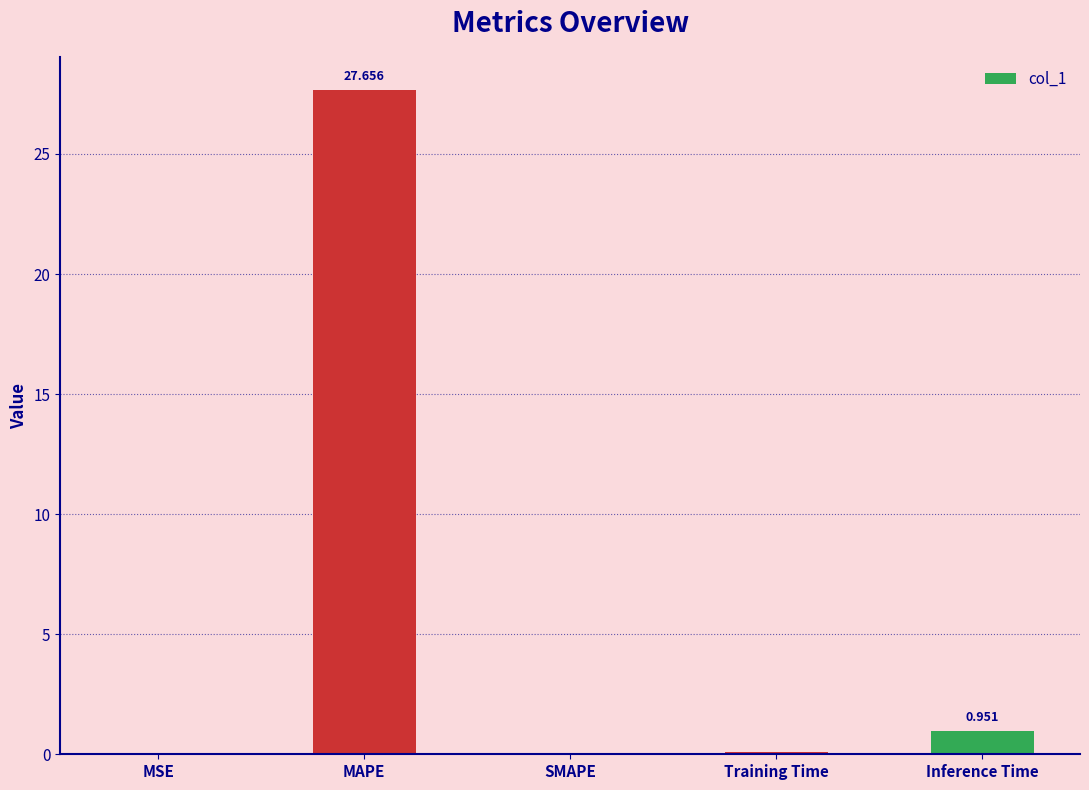

Between Inference Time and MAPE, which is larger?

MAPE